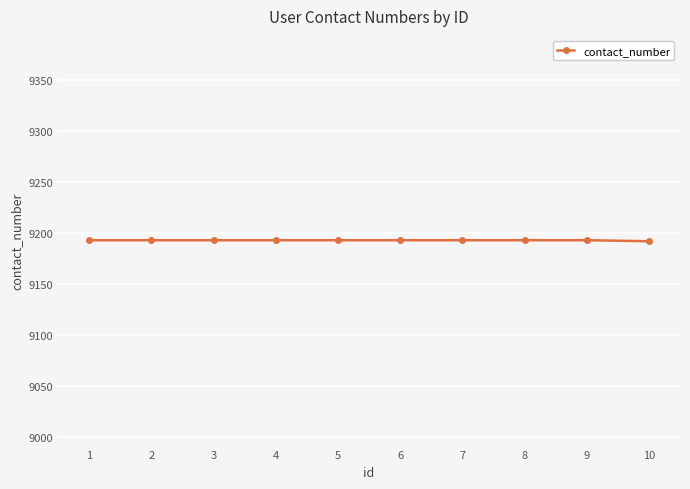

What is the average value?

9193